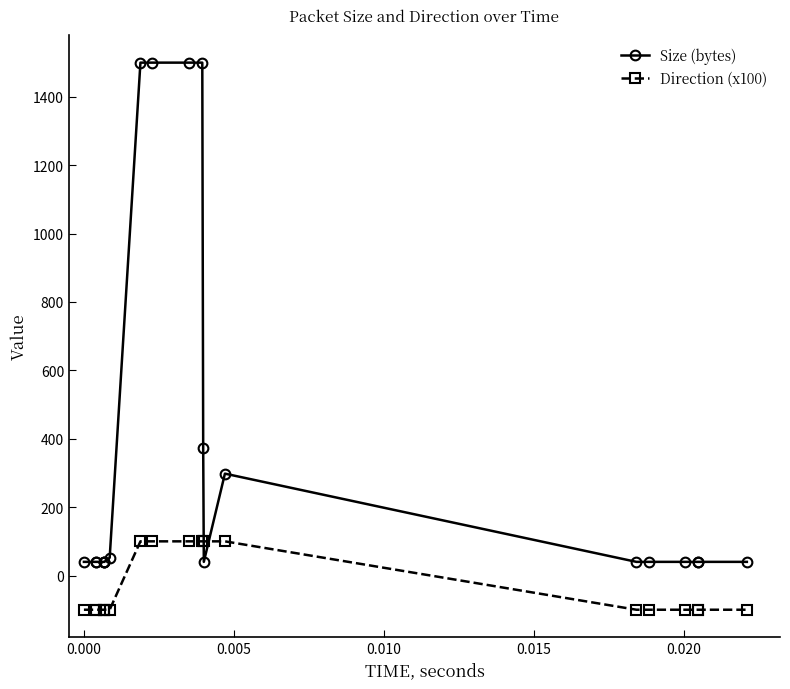

What is the sum of all Size (bytes) values?

7244